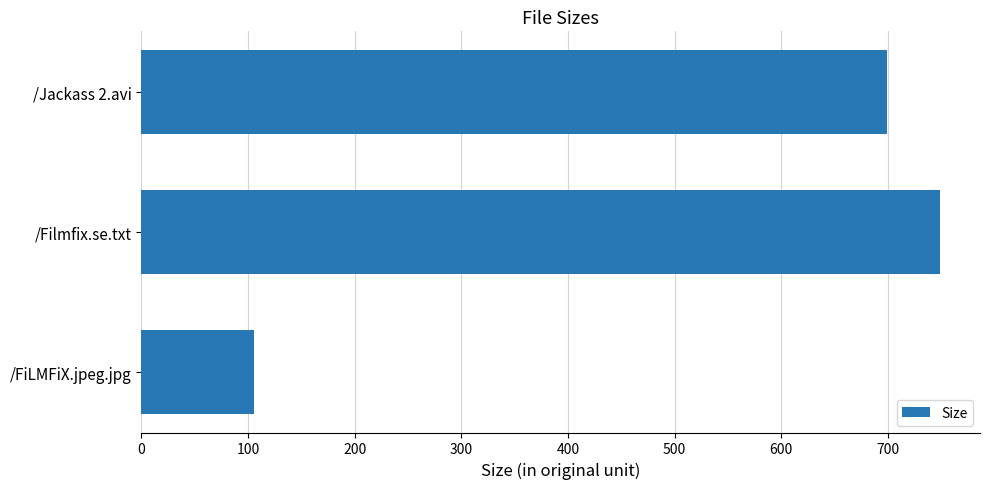

The value at /Filmfix.se.txt is 749.0. True or false?

True